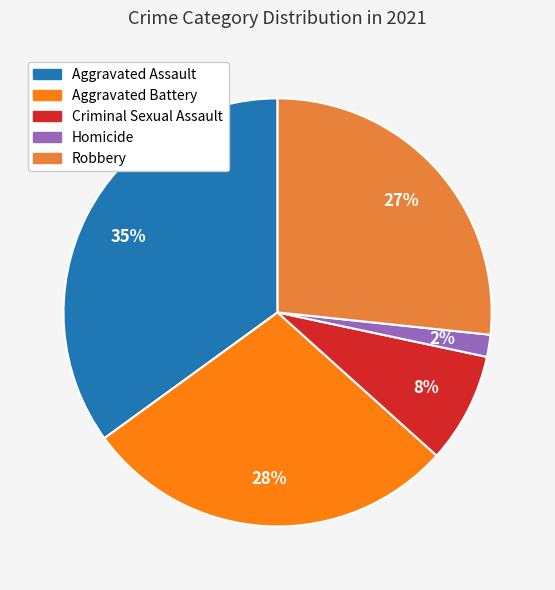

To the nearest percent, what percentage of the pie is Criminal Sexual Assault?

8%